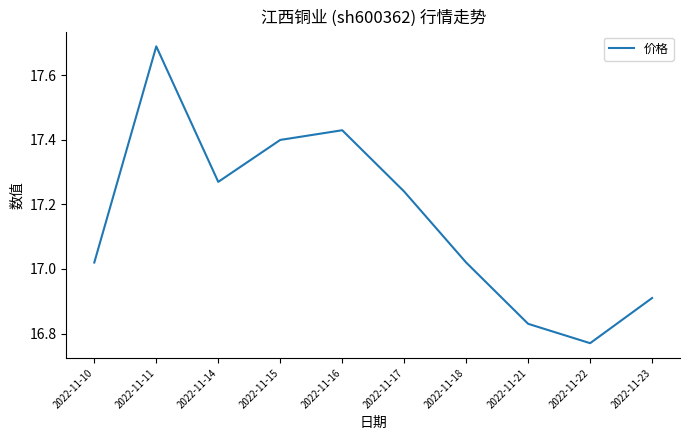

How many interior local peaks (higher than both neighbors) does the data have?

2